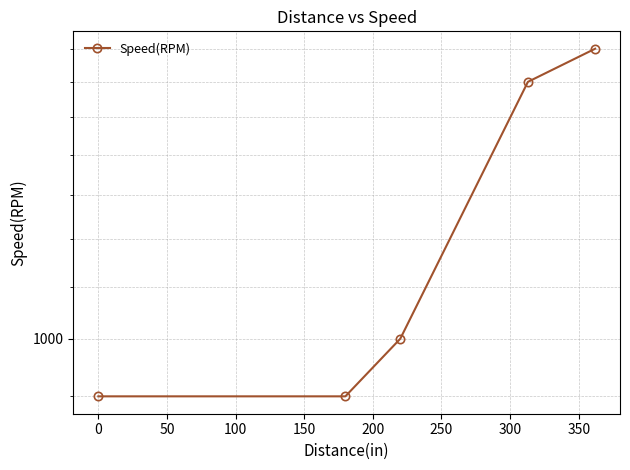

What is the difference between the maximum and second lowest values?

800